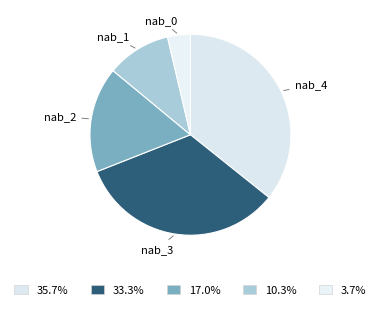

Approximately how many times larger is the value at nab_3 compared to nab_0?

9.1